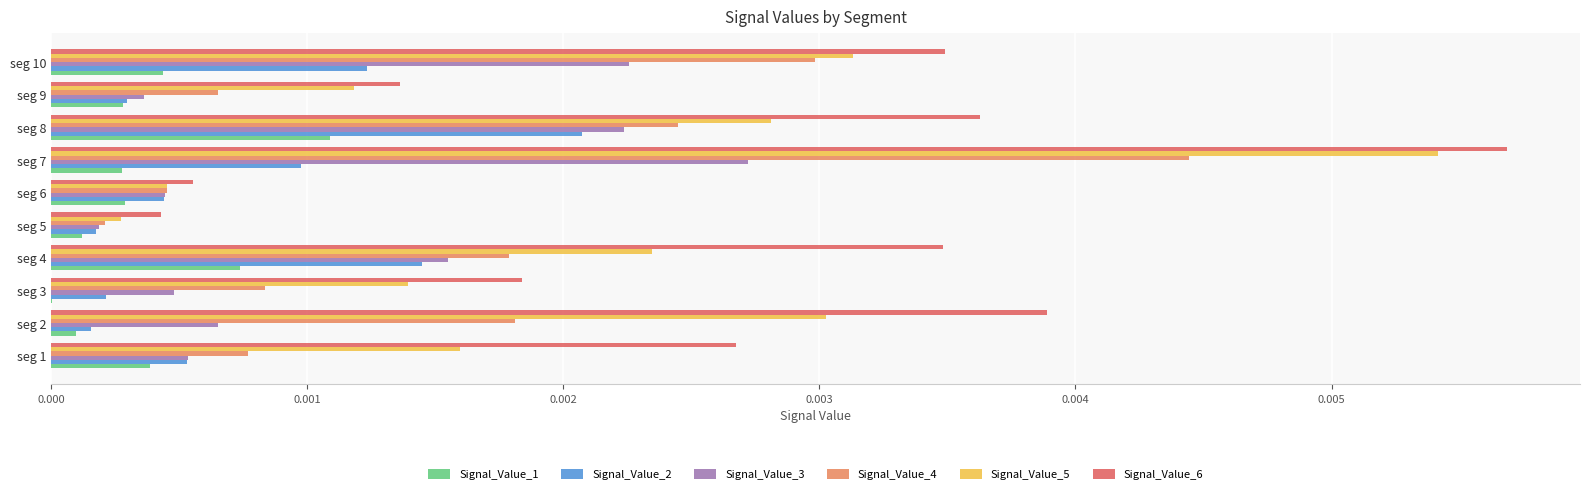

True or false: Signal_Value_1 has a value of 0.0 at seg 9.

True